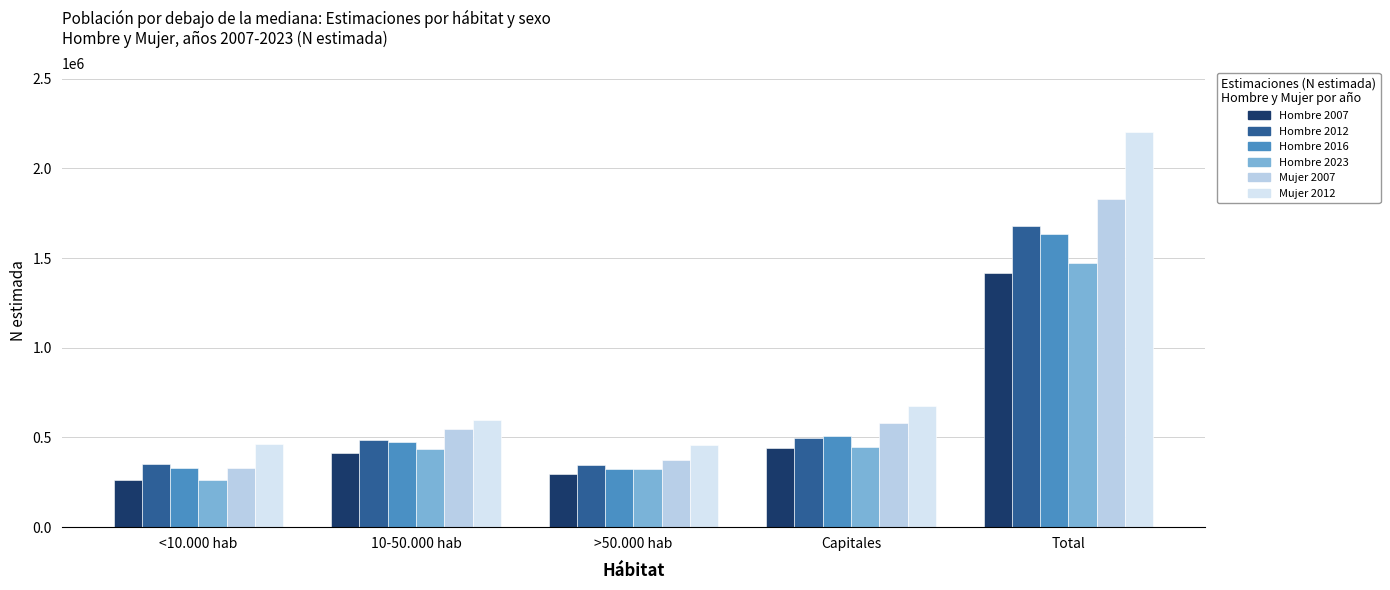

What is the average value of the Mujer 2007 series?

732359